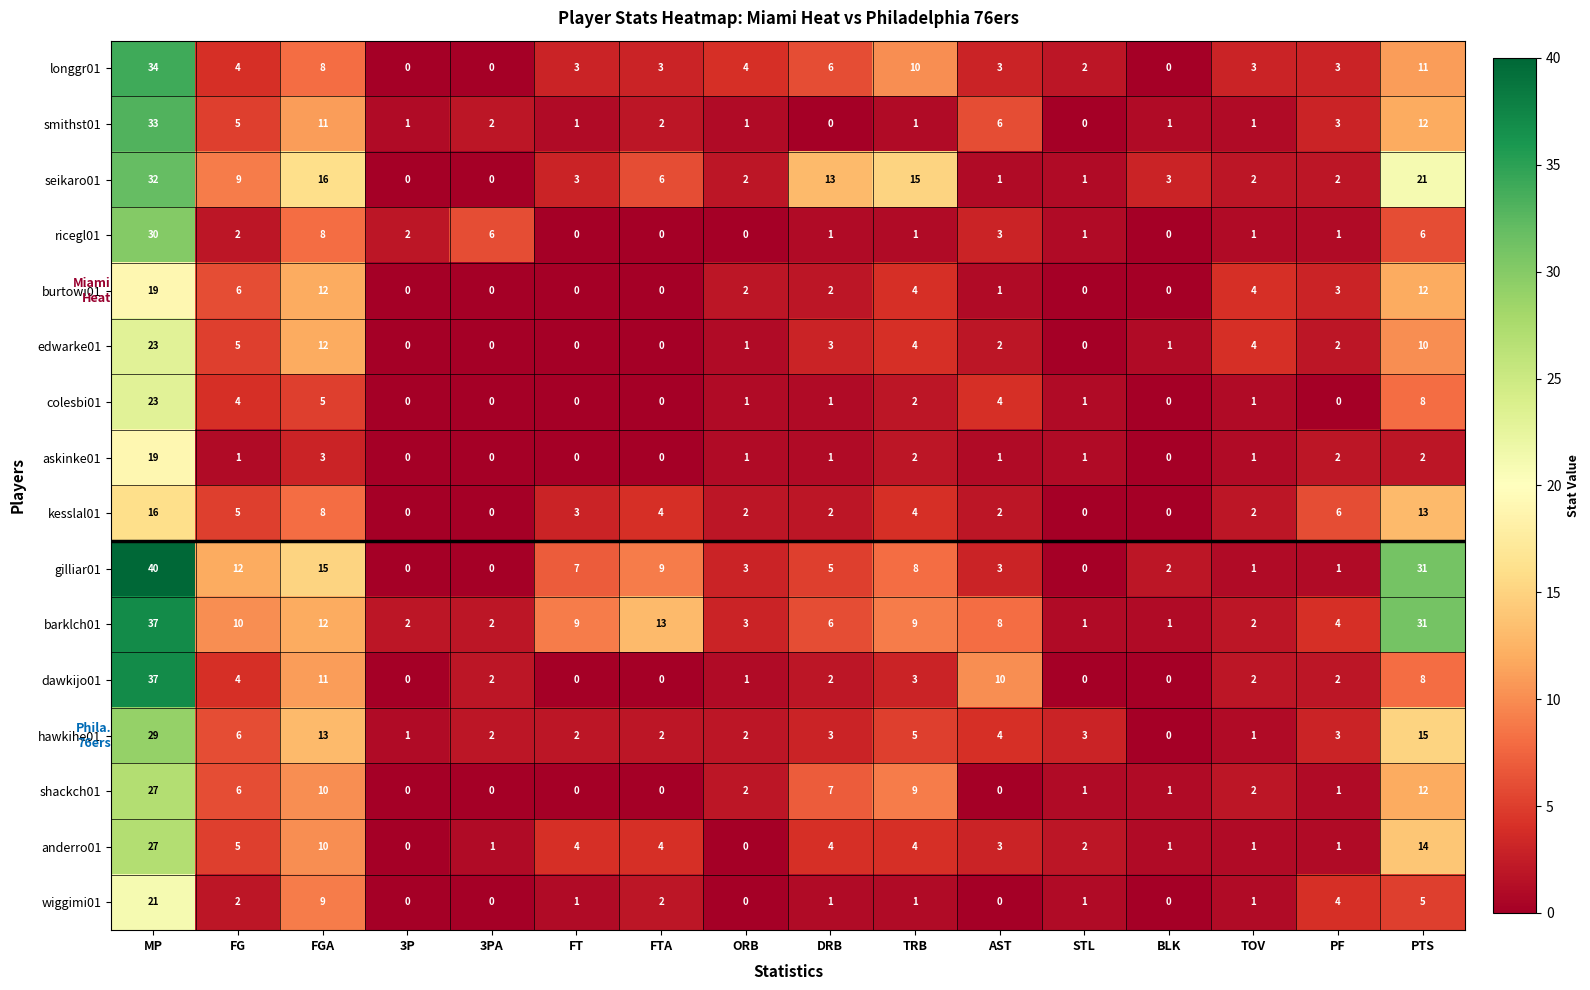

What is the spread (max minus min) of values at TOV?

3